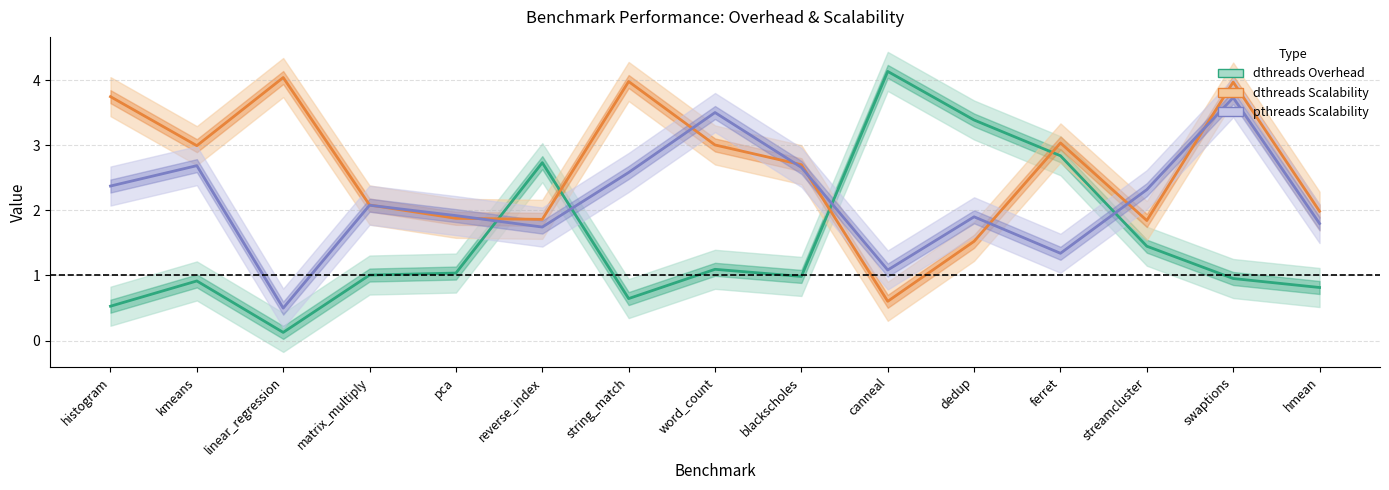

Which series changed the most between histogram and dedup?

dthreads Overhead